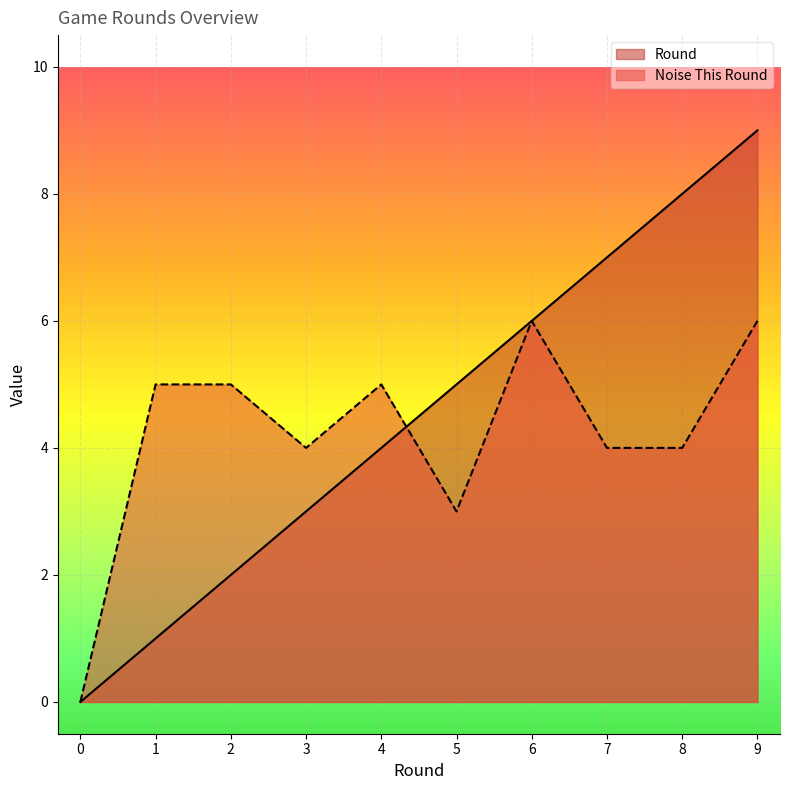

What is the value of the Noise This Round point at the 6th from the left?

3